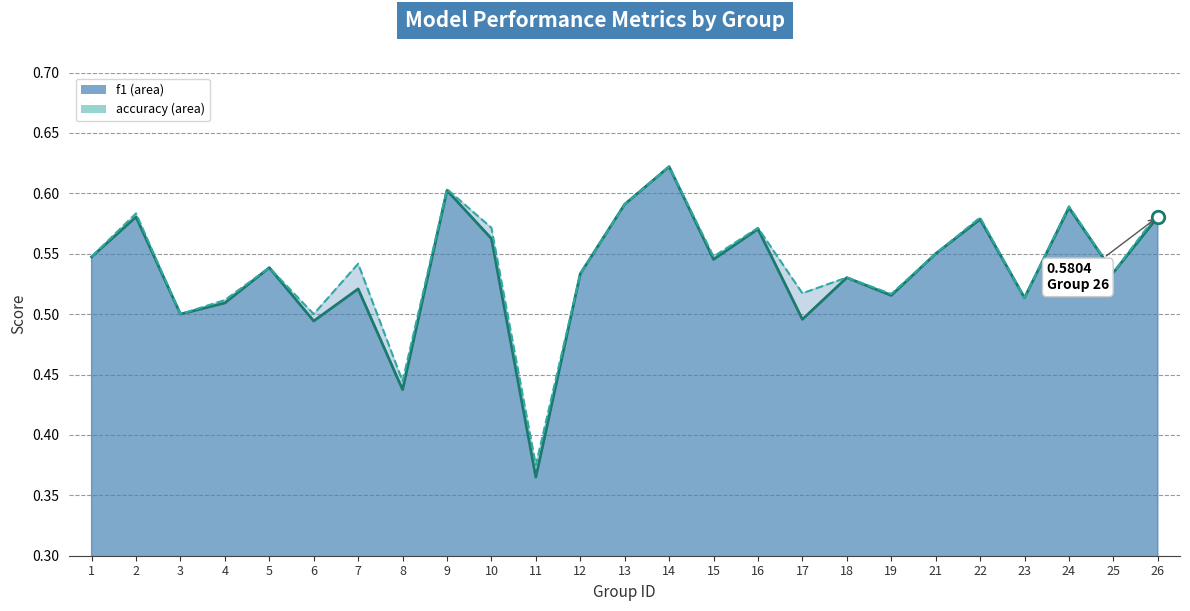

Reading left to right, what are all the values shown in this chart?

f1: 1=0.5	2=0.6	3=0.5	4=0.5	5=0.5	6=0.5	7=0.5	8=0.4	9=0.6	10=0.6	11=0.4	12=0.5	13=0.6	14=0.6	15=0.5	16=0.6	17=0.5	18=0.5	19=0.5	21=0.6	22=0.6	23=0.5	24=0.6	25=0.5	26=0.6
accuracy: 1=0.5	2=0.6	3=0.5	4=0.5	5=0.5	6=0.5	7=0.5	8=0.4	9=0.6	10=0.6	11=0.4	12=0.5	13=0.6	14=0.6	15=0.5	16=0.6	17=0.5	18=0.5	19=0.5	21=0.6	22=0.6	23=0.5	24=0.6	25=0.5	26=0.6